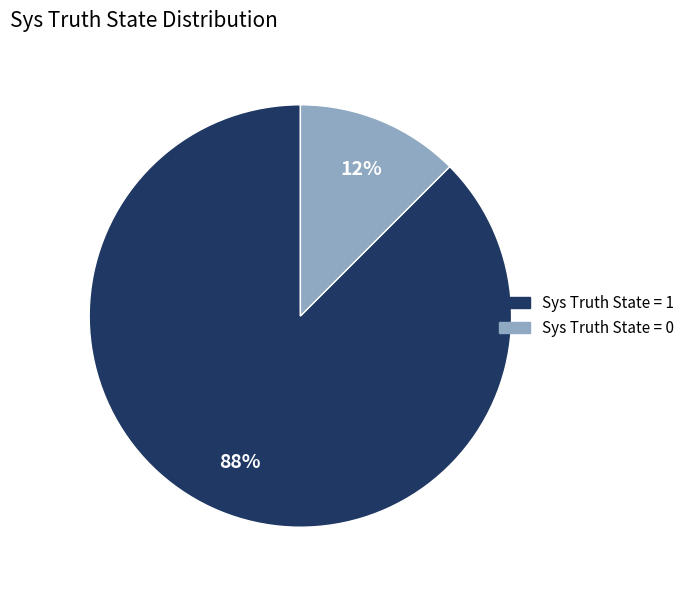

To the nearest percent, what is the average slice percentage?

50%